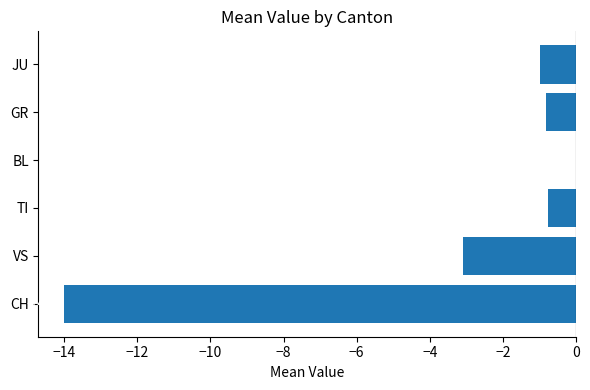

How many categories are shown in the chart?

6